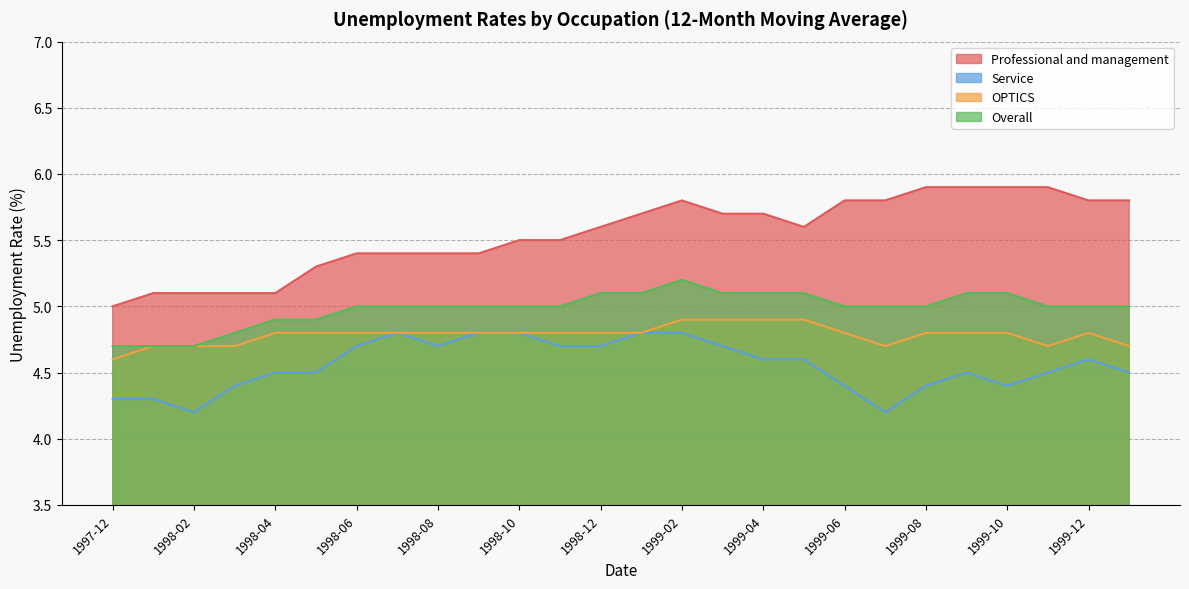

At how many categories does at least one series exceed 5?

25